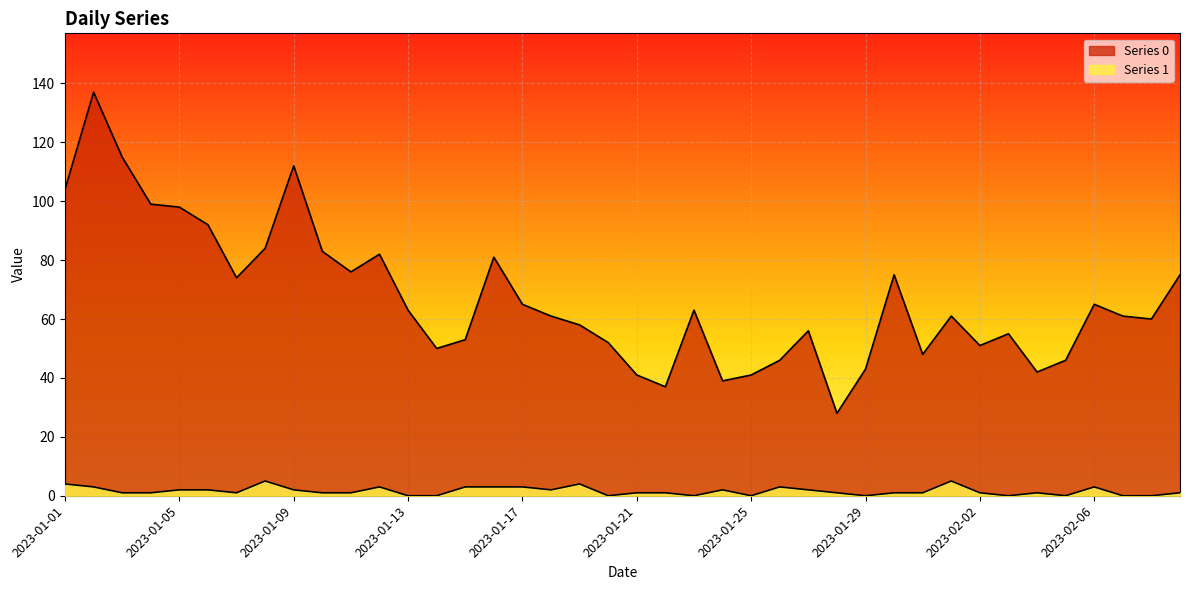

What is the difference between the highest and lowest values at 2023-01-09?

110